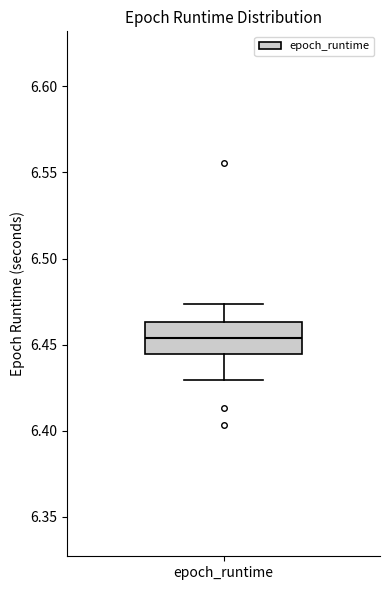

Transcribe this box plot: give where the median line is, the range the box spans, and where the two whiskers end, as read against the y-axis. The values are not printed on the chart, so give them approximately, as read against the axis.

median 6.455, box 6.445 to 6.465, whiskers 6.430 to 6.475